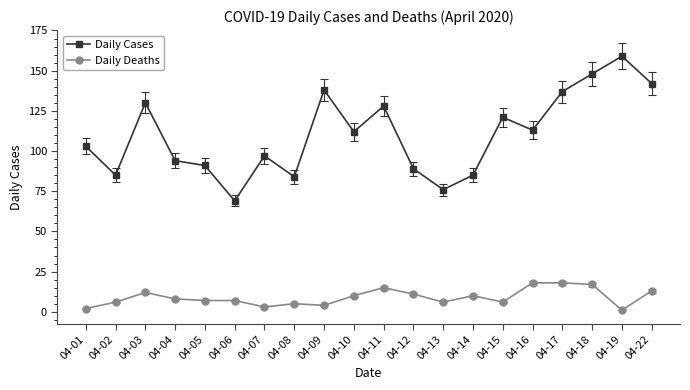

True or false: Daily Cases and Daily Deaths cross at least once.

False